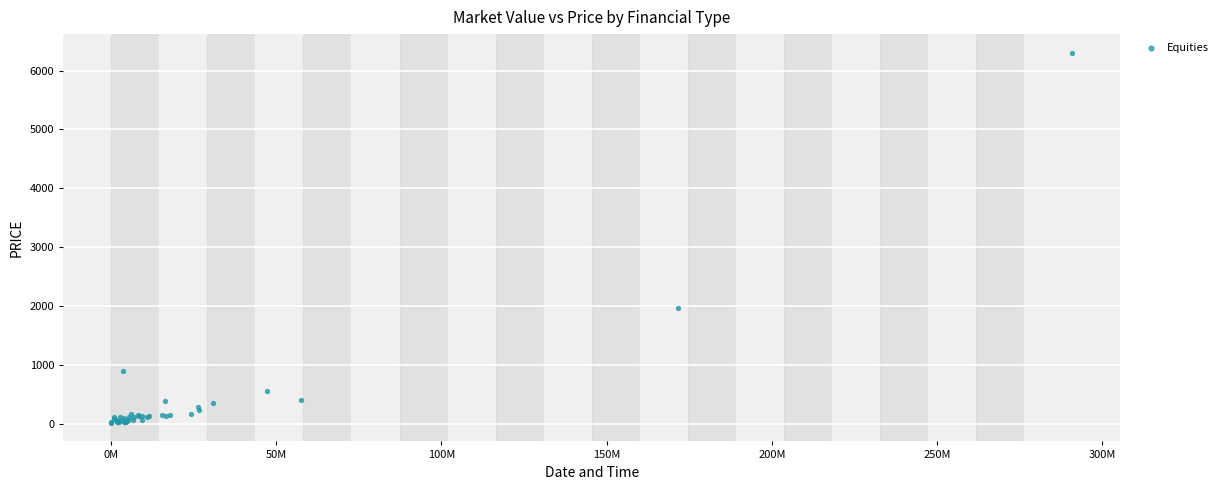

What Y value in the scatter plot is closest to 3158?

1962.3